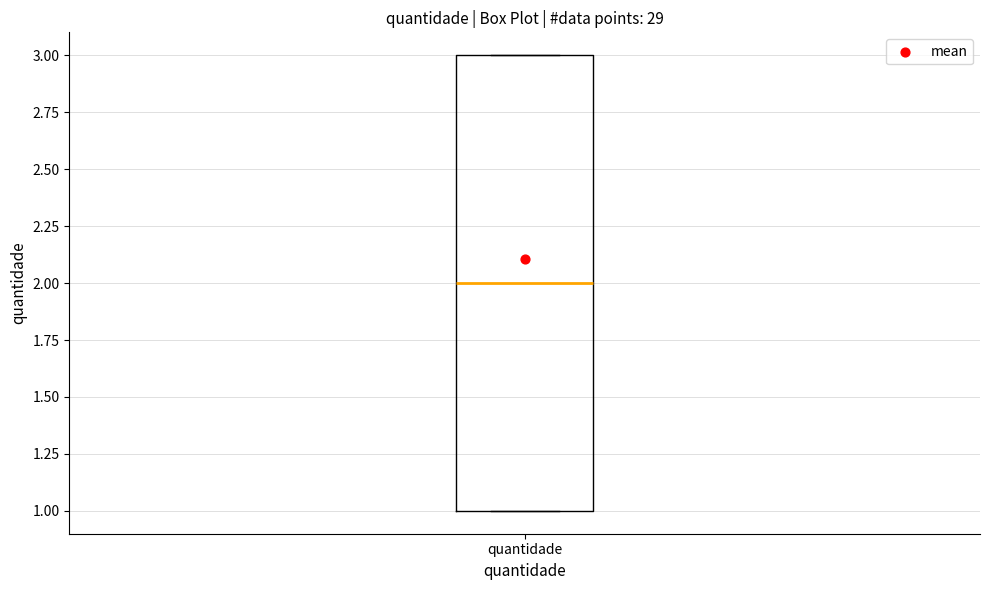

Transcribe this box plot: give where the median line is, the range the box spans, and where the two whiskers end, as read against the y-axis. The values are not printed on the chart, so give them approximately, as read against the axis.

median 2, box 1 to 3, whiskers 1 to 3